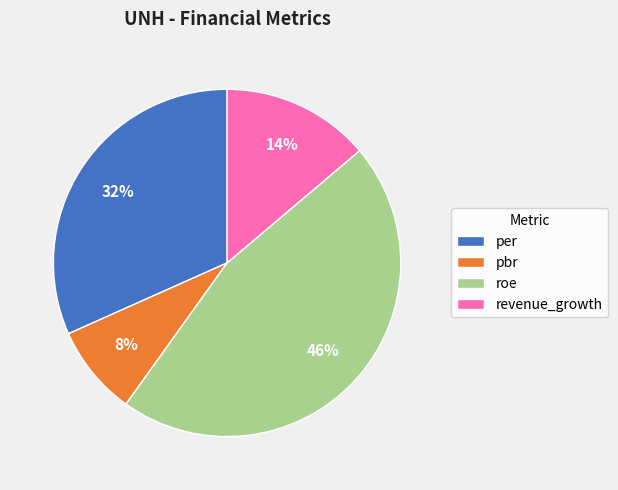

Rank the categories by value from highest to lowest.

roe, per, revenue_growth, pbr